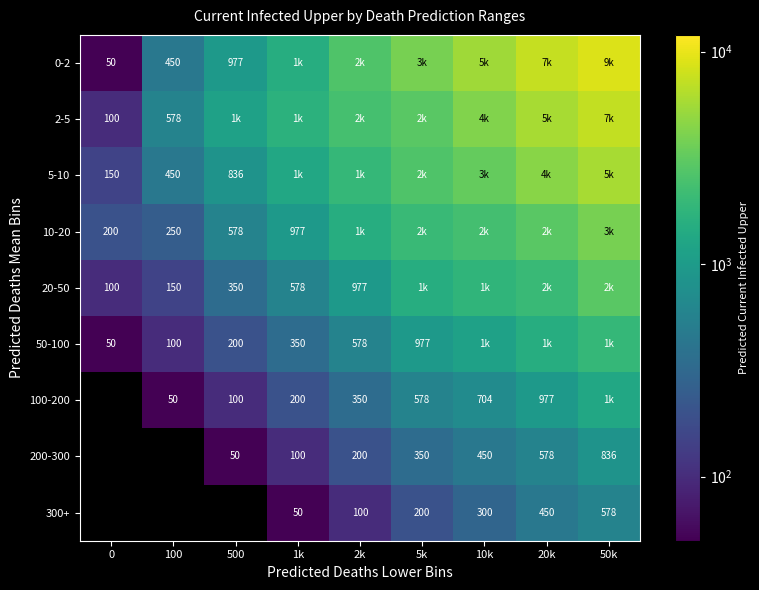

True or false: 300+ has a value of 300 at 10k.

True